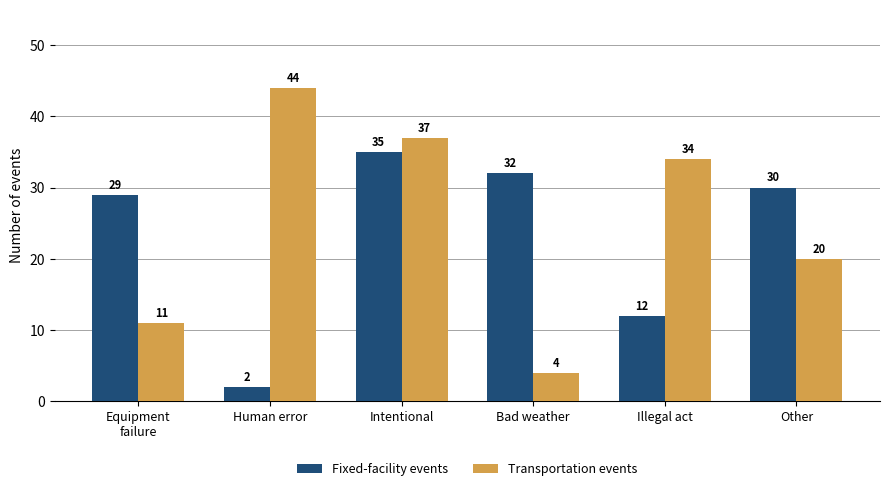

What is the difference between the Transportation events values at Bad weather and Illegal act?

30